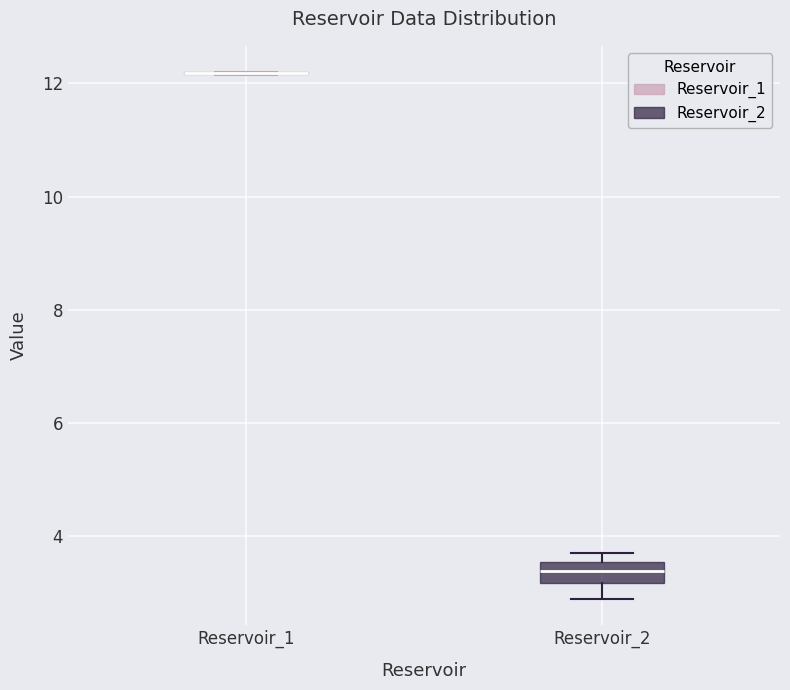

Reading left to right, read every box against the y-axis: the position of its median line, the range the box covers, and the ends of its whiskers. The values are not printed on the chart, so give them approximately, as read against the axis.

Reservoir_1: box collapsed to a line at 12.2, whiskers 12.2 to 12.2
Reservoir_2: median 3.4, box 3.2 to 3.6, whiskers 2.8 to 3.8